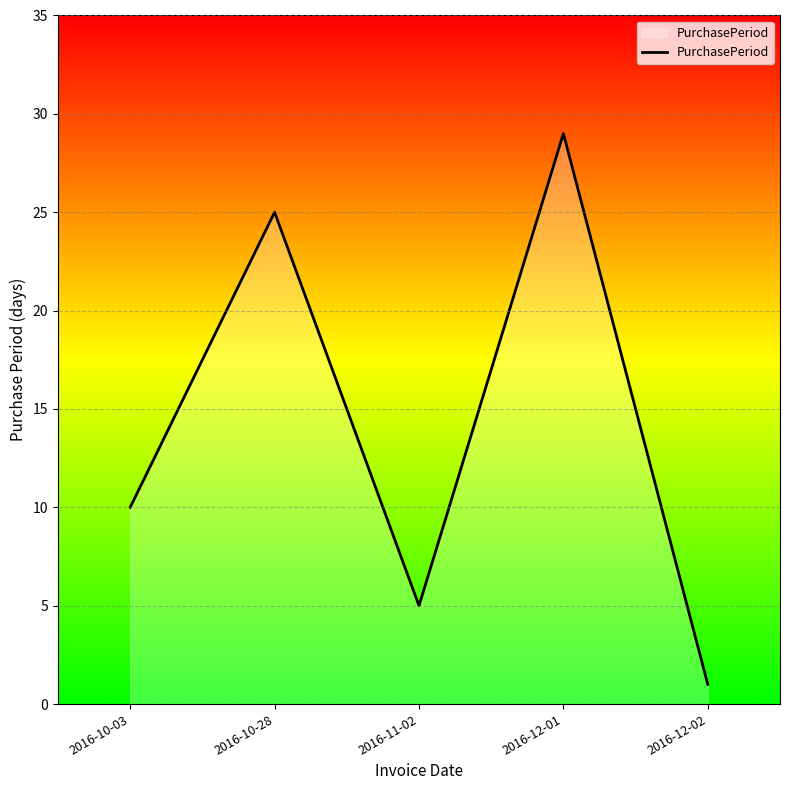

True or false: the data has more than 1 interior local peaks.

True